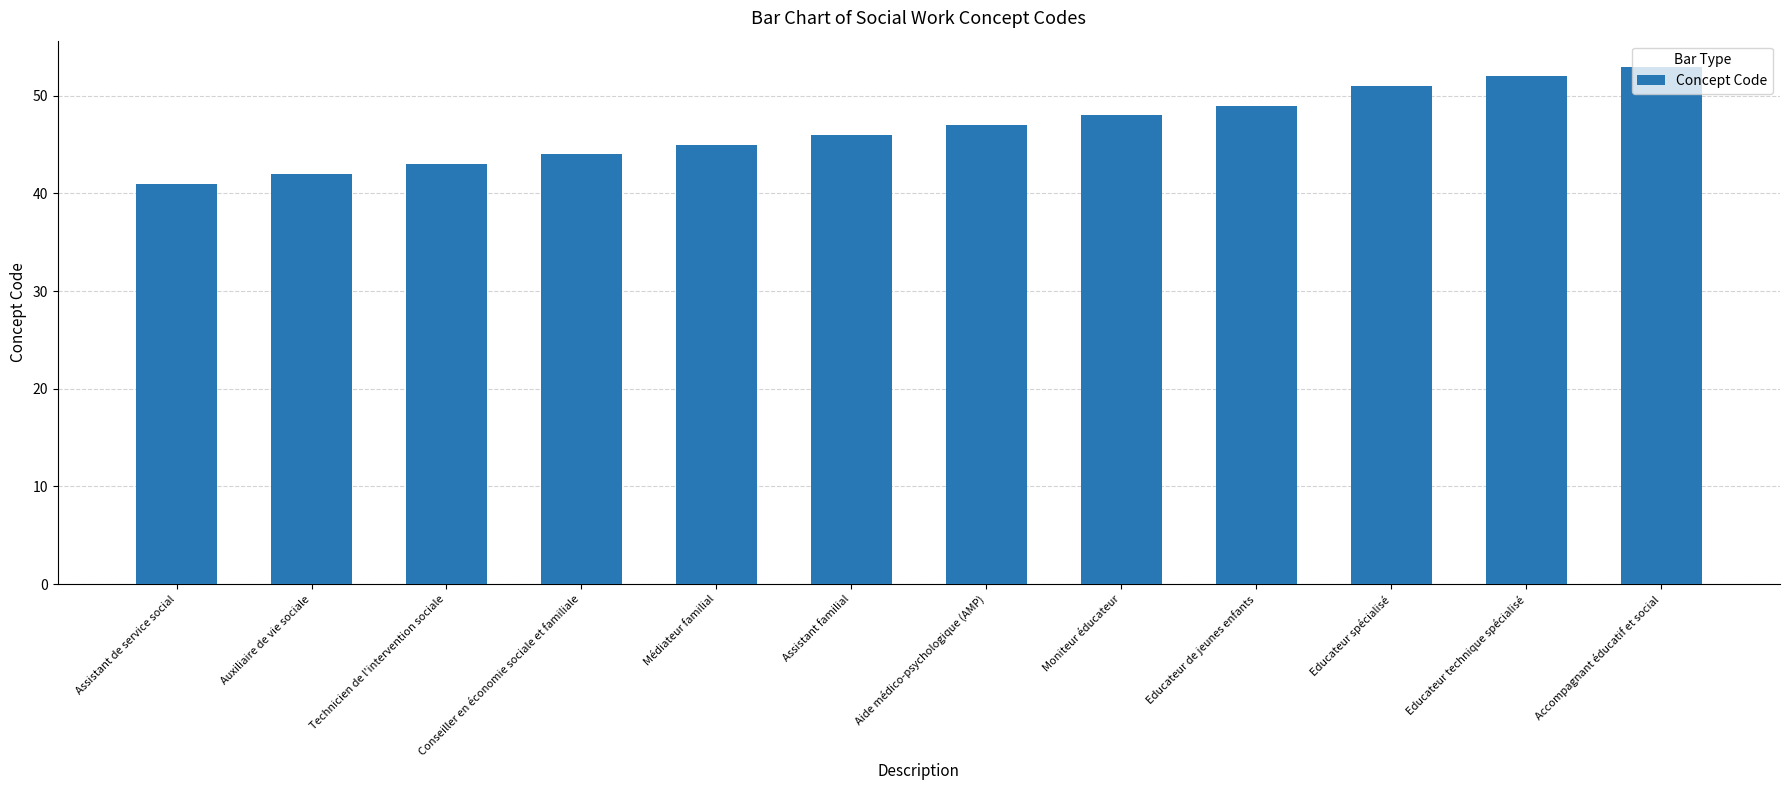

What is the approximate value at Technicien de l'intervention sociale?

43